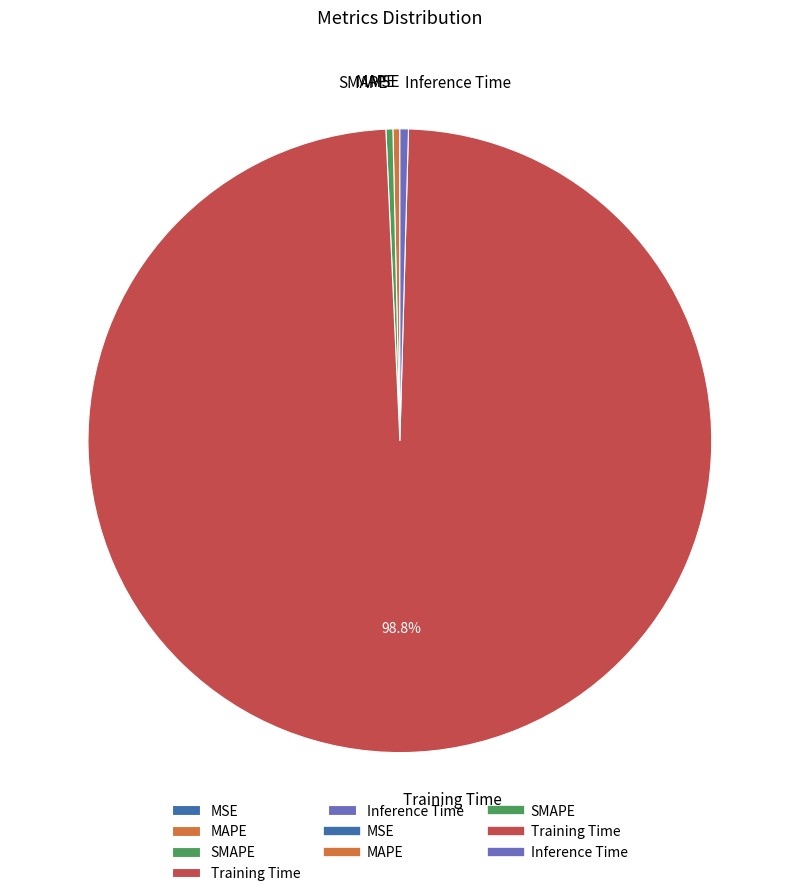

Is Training Time the majority of the pie?

Yes